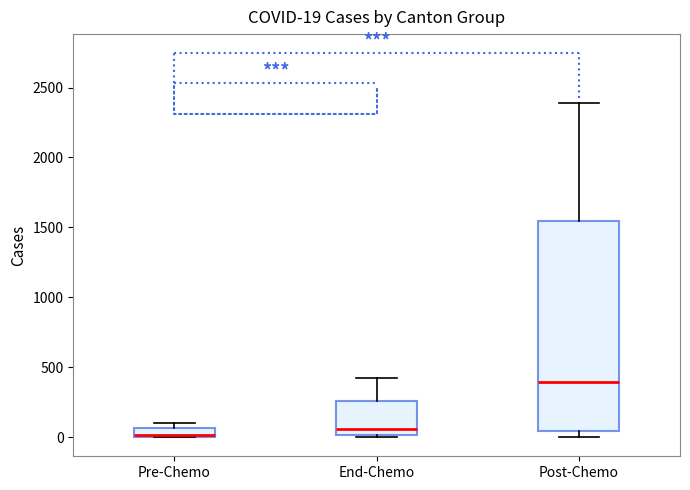

Which box is the tallest, from its lower edge to its upper edge?

Post-Chemo